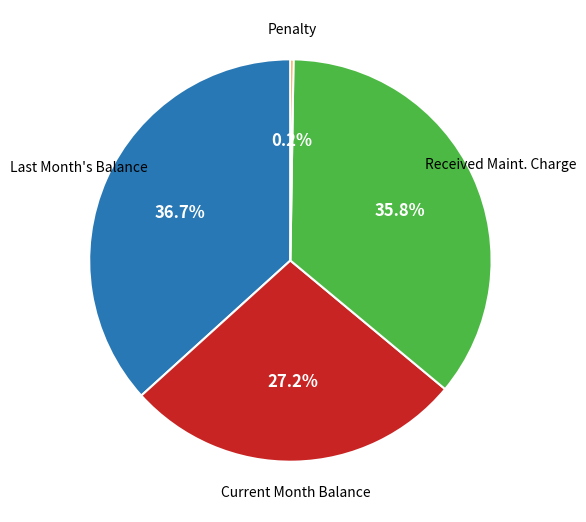

Is there a majority slice in this chart?

No